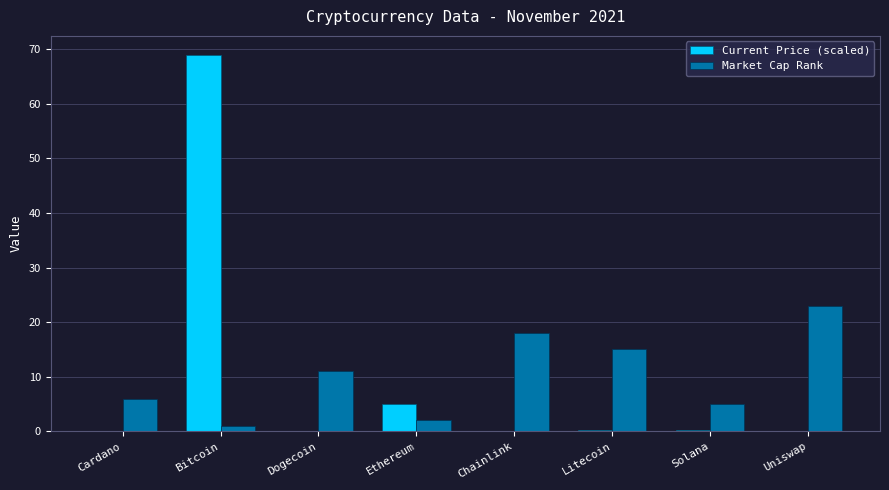

How many series are shown in this chart?

2